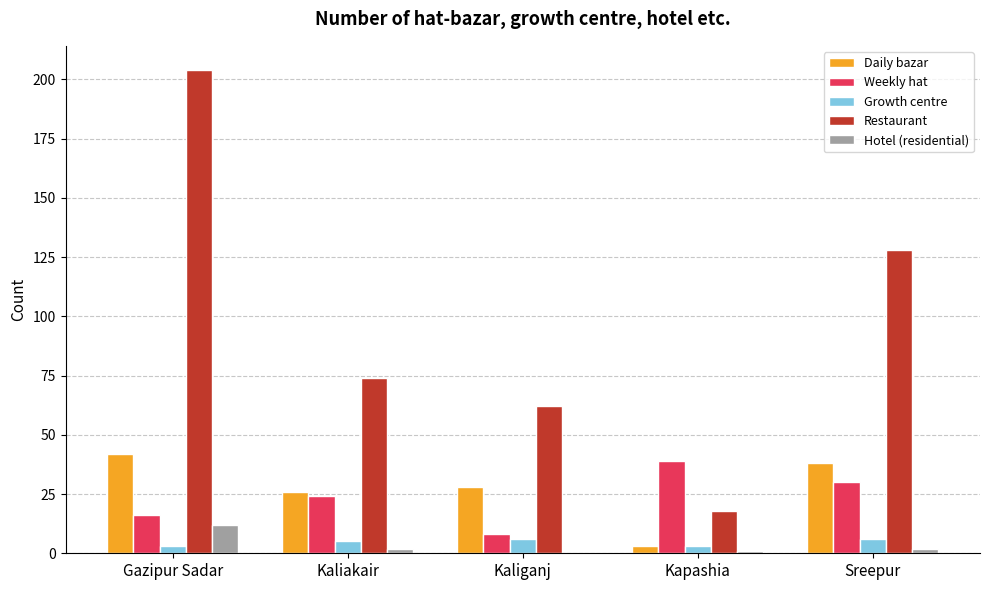

What is the sum of the Restaurant values at Kaliakair and Kapashia?

92